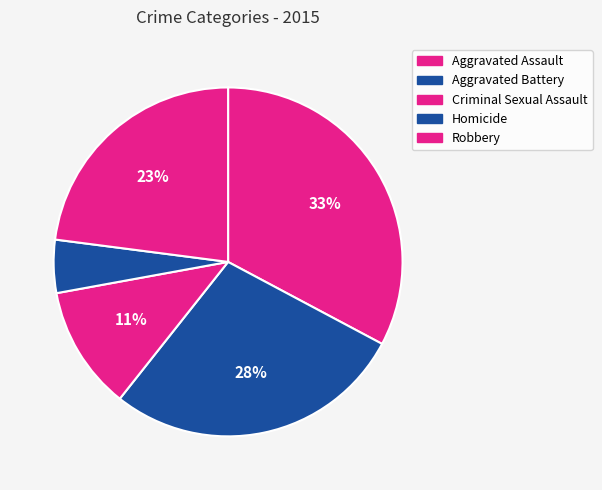

The Aggravated Battery slice represents 28% of the pie. True or false?

True